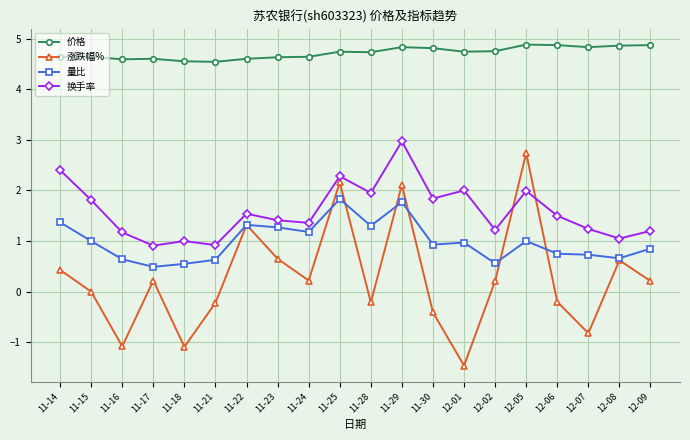

Is it true that 量比 equals 0.9 at 11-17?

False